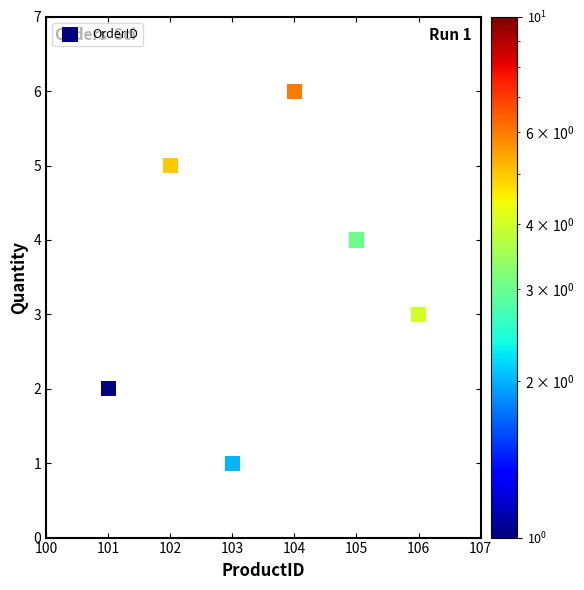

What is the range of Y values (max minus min)?

5